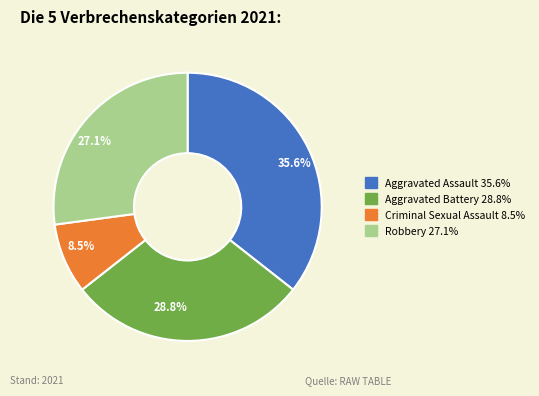

How many slices are in this pie chart?

4